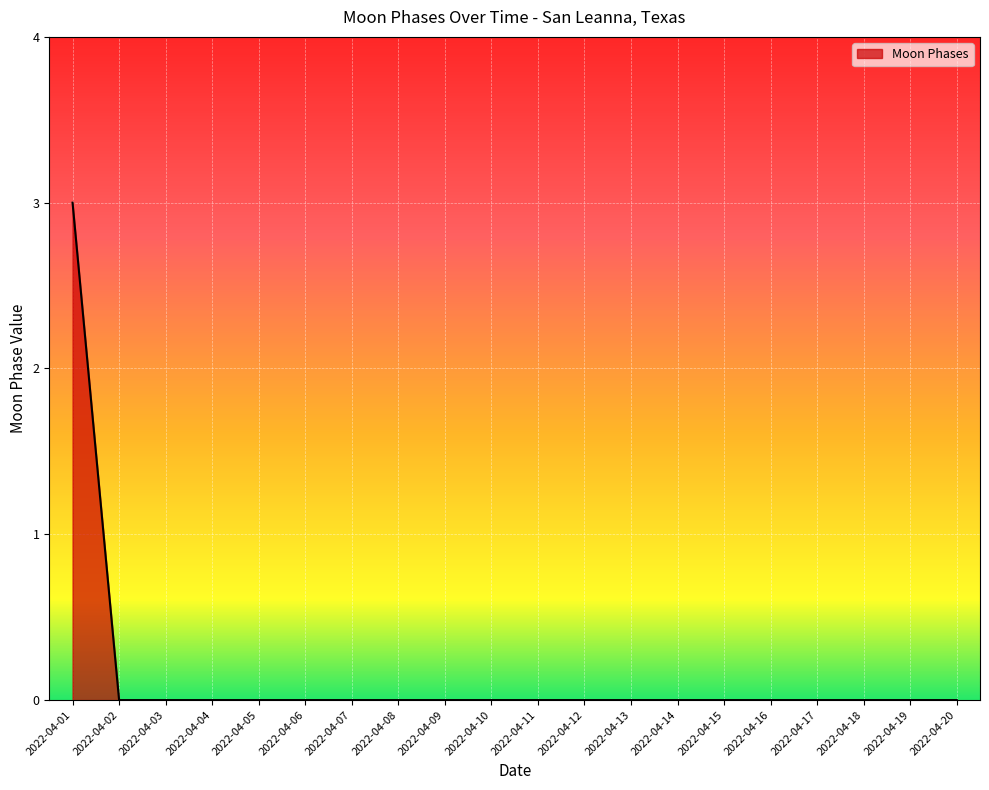

Is it true that the value at 2022-04-02 is -1?

False